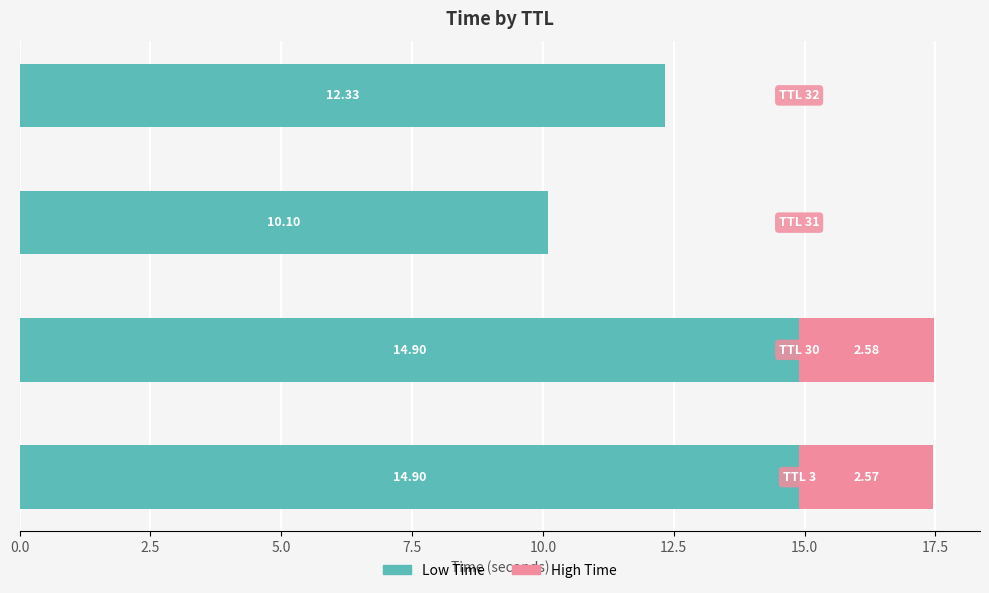

What is the sum of all Low Time values?

52.2